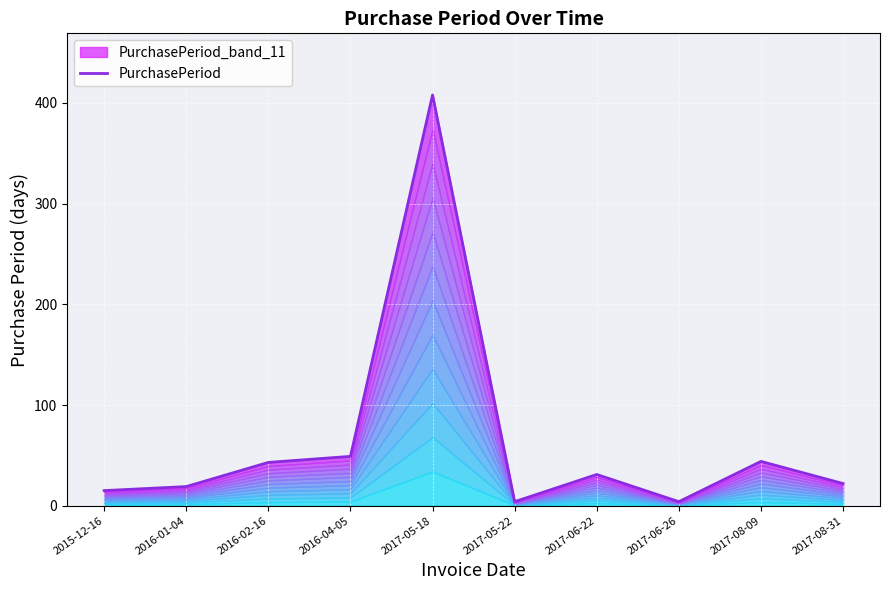

Reading right to left, what are all the values shown in this chart?

2017-08-31=22	2017-08-09=44	2017-06-26=4	2017-06-22=31	2017-05-22=4	2017-05-18=408	2016-04-05=49	2016-02-16=43	2016-01-04=19	2015-12-16=15